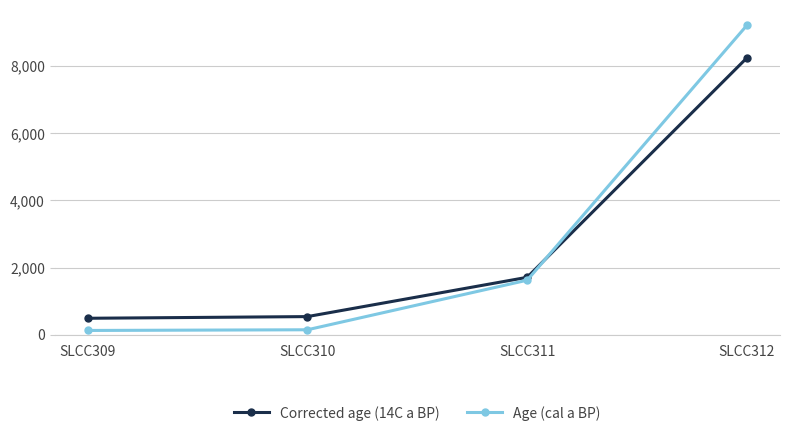

What is the highest value of the Age (cal a BP) series?

9220.0